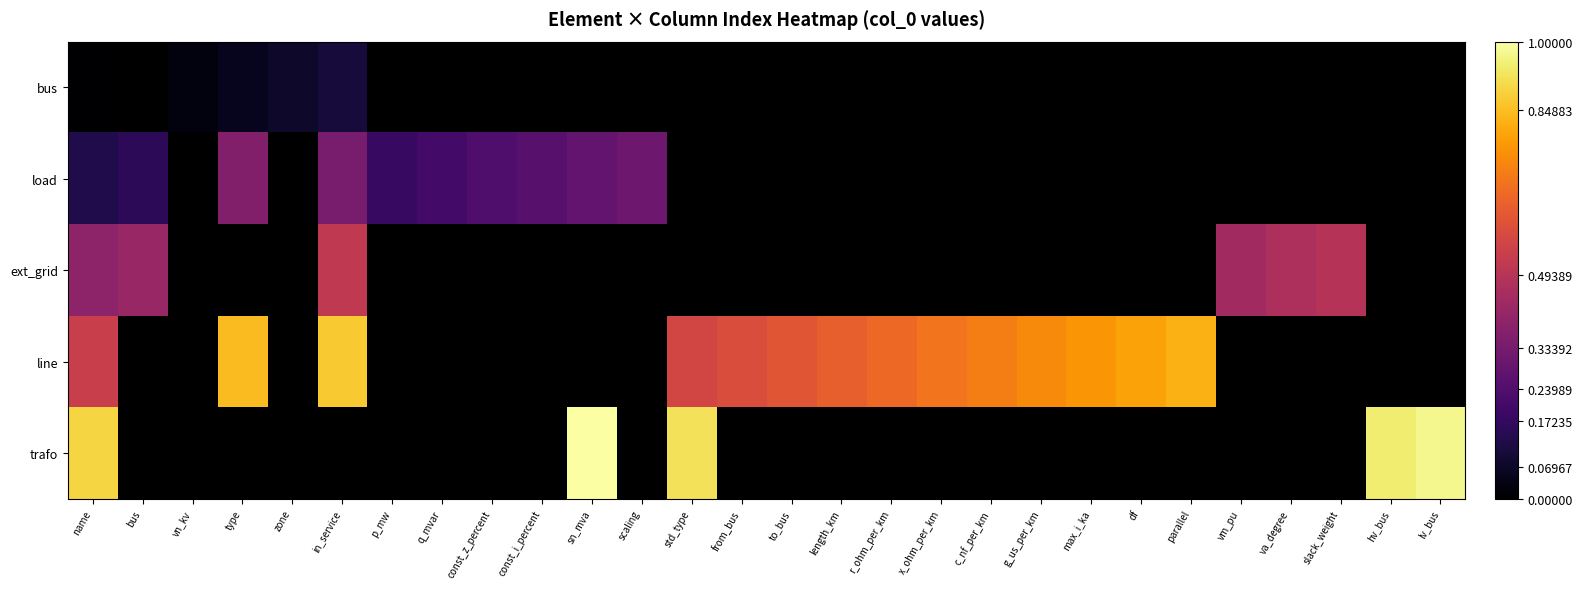

Rank the series by their maximum value, from lowest to highest.

bus, load, ext_grid, line, trafo